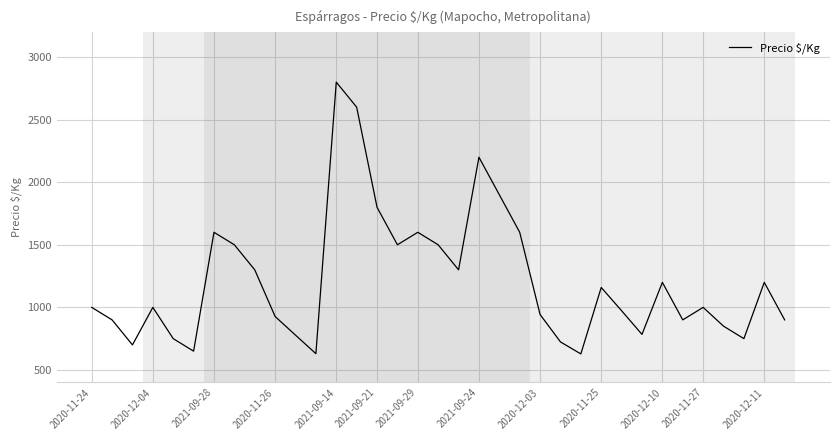

What is the difference between the maximum and minimum values?

2172